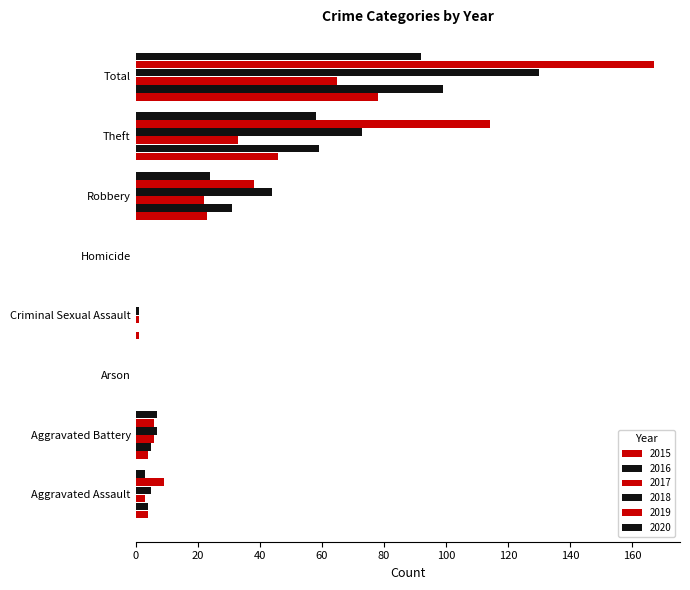

How many data points does each series have?

8